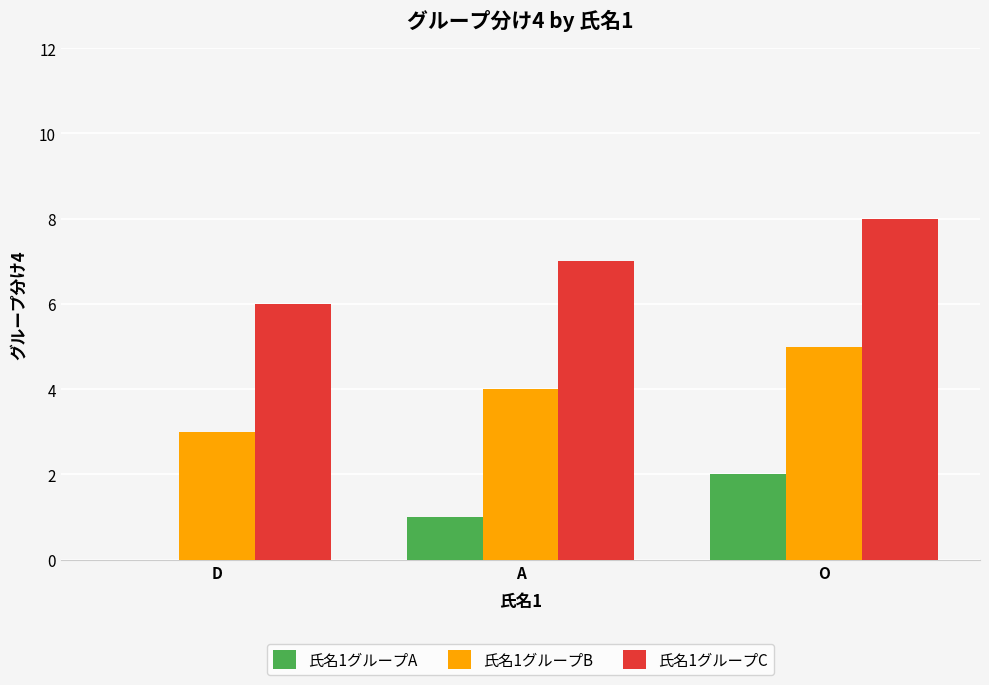

At which category does the chart reach its peak across all series?

O